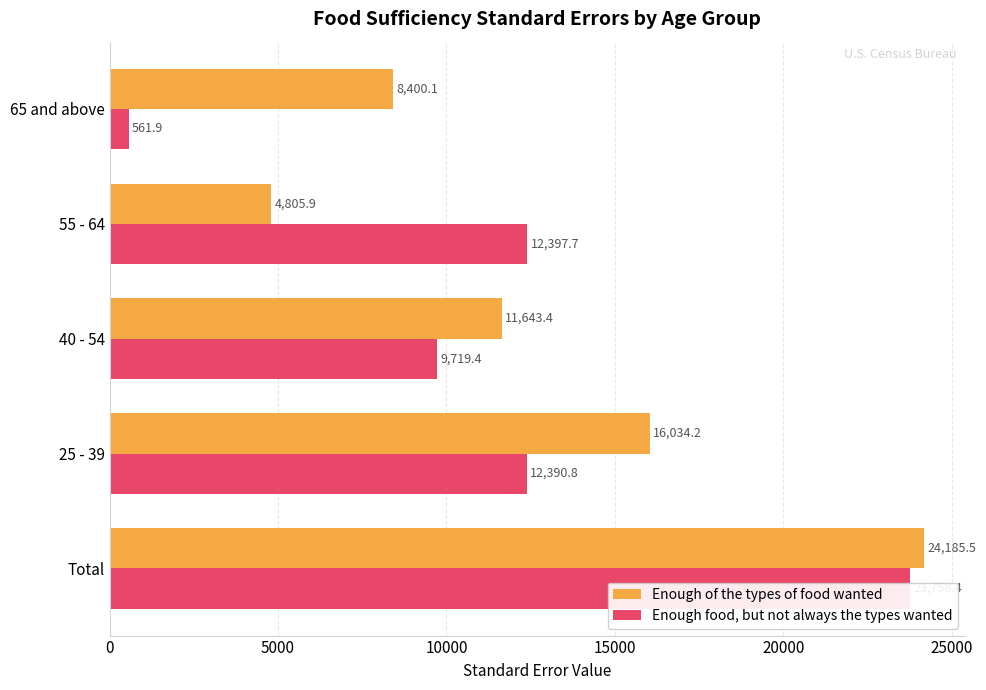

Which has a higher value, 55 - 64 or 65 and above?

65 and above